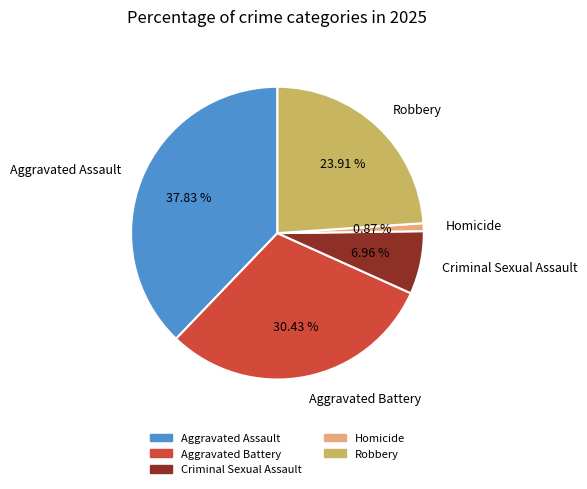

What portion of the pie excludes Aggravated Assault?

62.2%